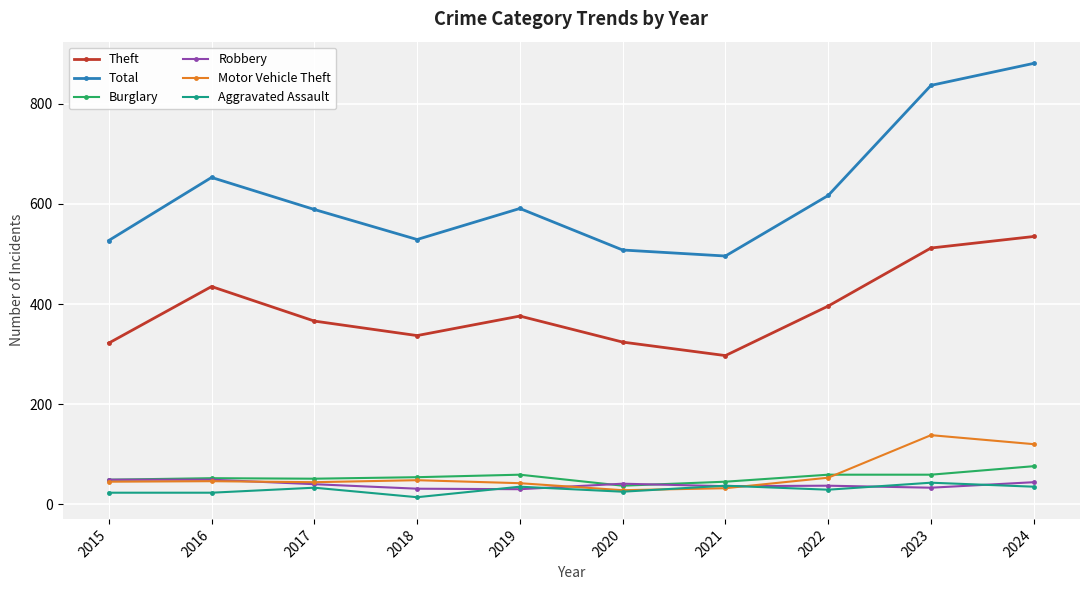

At how many categories does at least one series exceed 410?

10